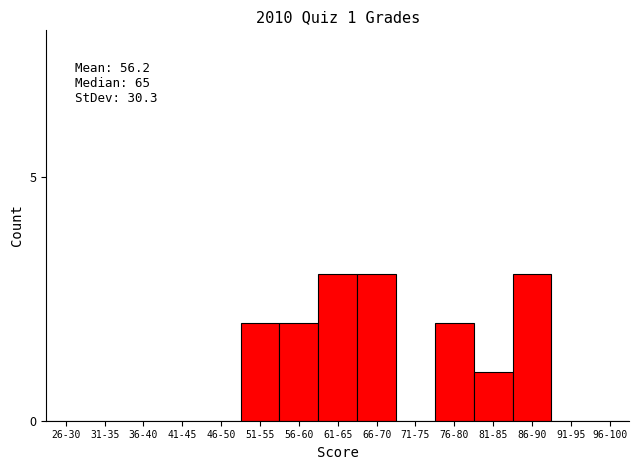

Reading left to right, list all the values displayed in this chart.

26-30=0	31-35=0	36-40=0	41-45=0	46-50=0	51-55=2	56-60=2	61-65=3	66-70=3	71-75=0	76-80=2	81-85=1	86-90=3	91-95=0	96-100=0